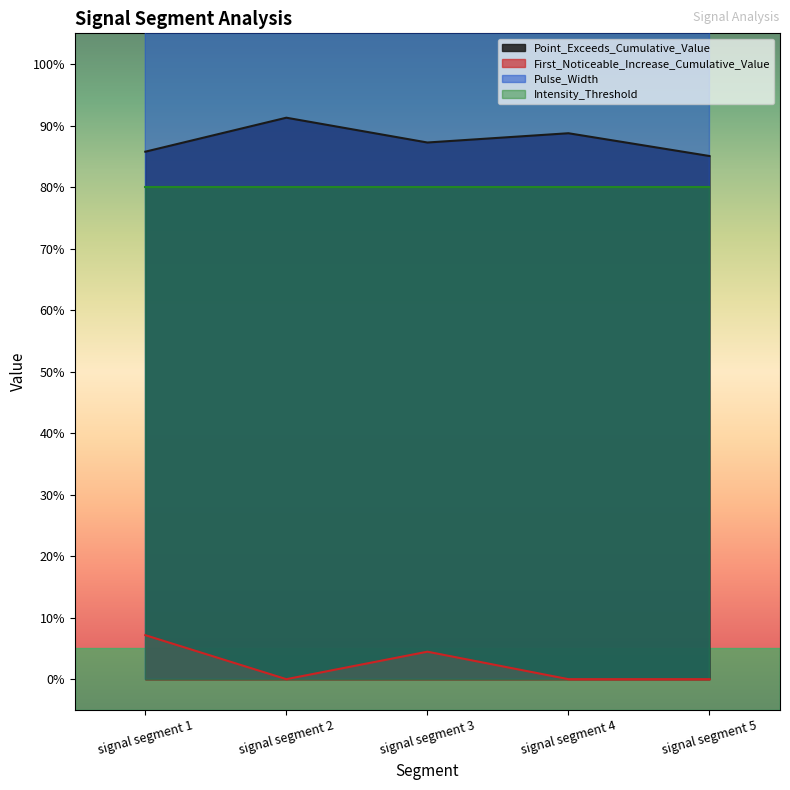

List the labels in order of Point_Exceeds_Cumulative_Value value, smallest first.

signal segment 5, signal segment 1, signal segment 3, signal segment 4, signal segment 2